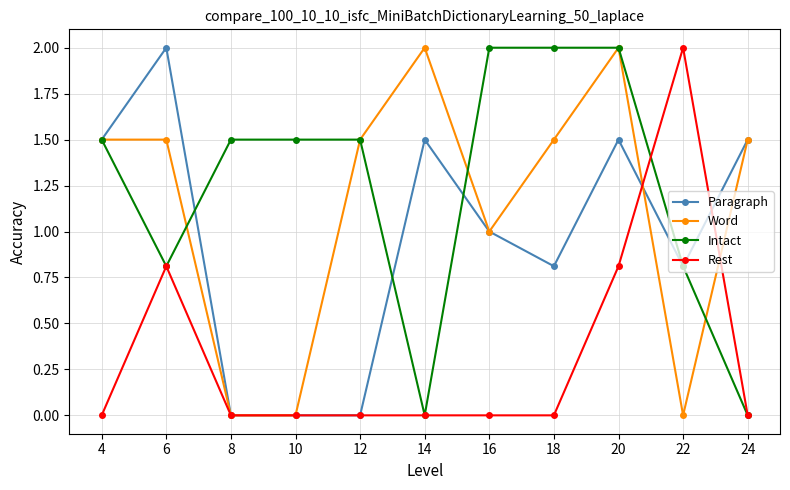

The value of Paragraph at 18 is 0.5. True or false?

False